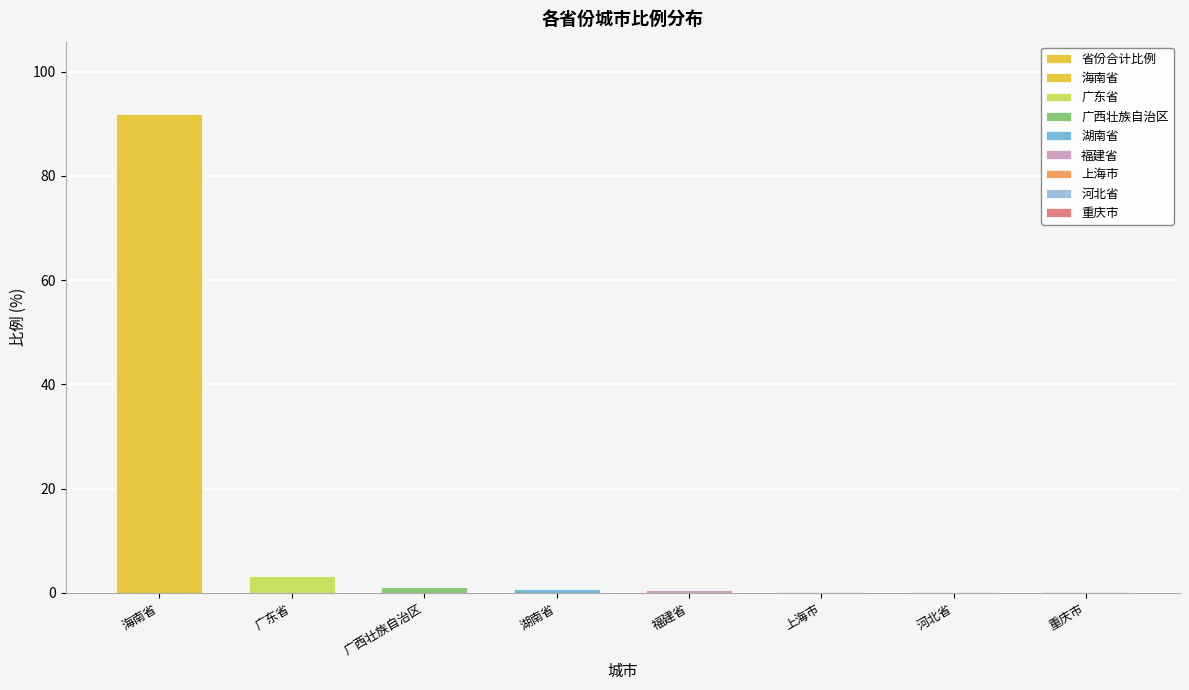

Rank the categories by value from highest to lowest.

海南省, 广东省, 广西壮族自治区, 湖南省, 福建省, 上海市, 河北省, 重庆市